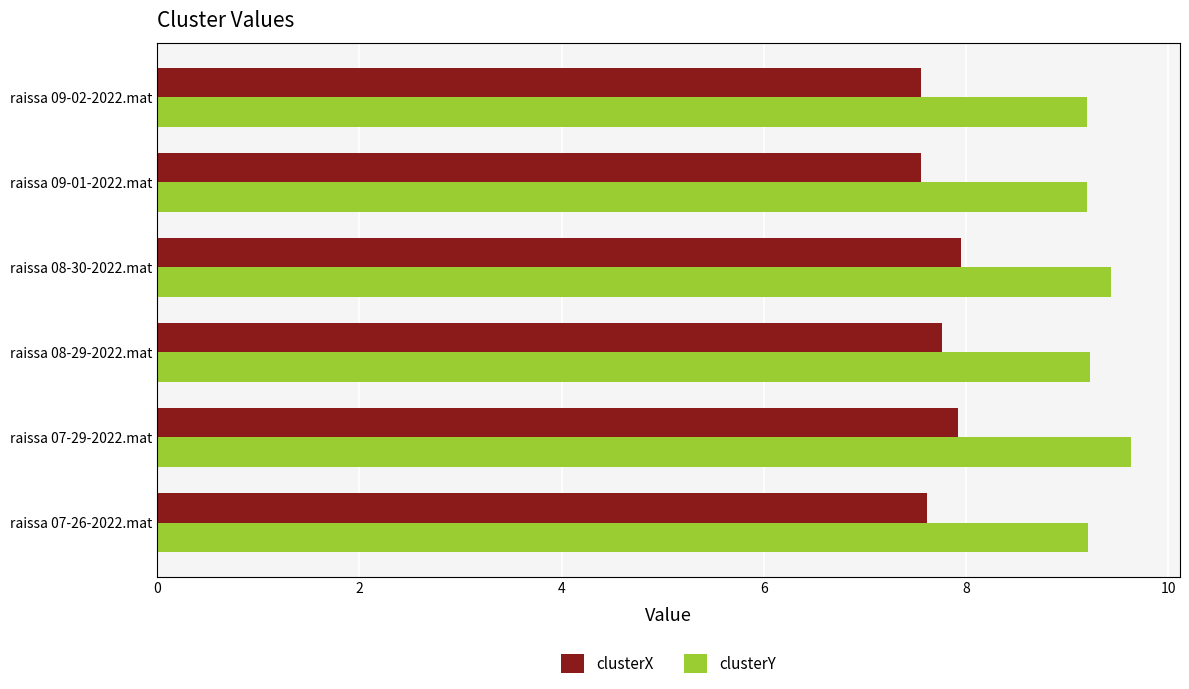

What is the difference between the highest and lowest values at raissa 07-26-2022.mat?

1.6